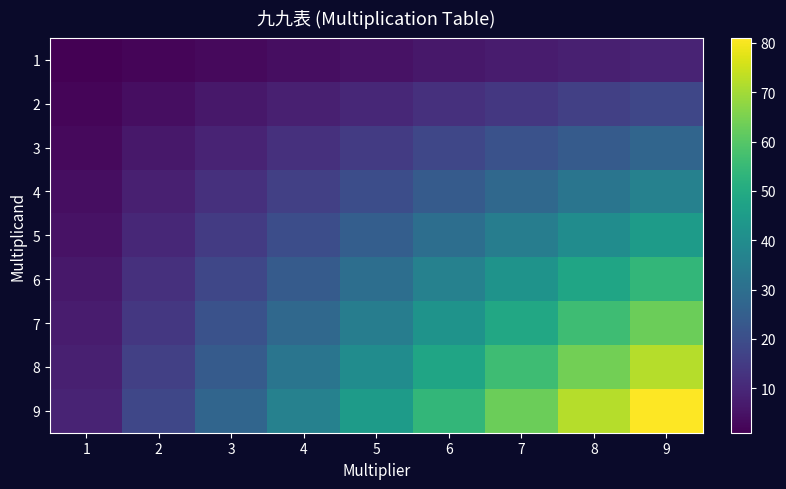

Which series has the widest spread of values?

9